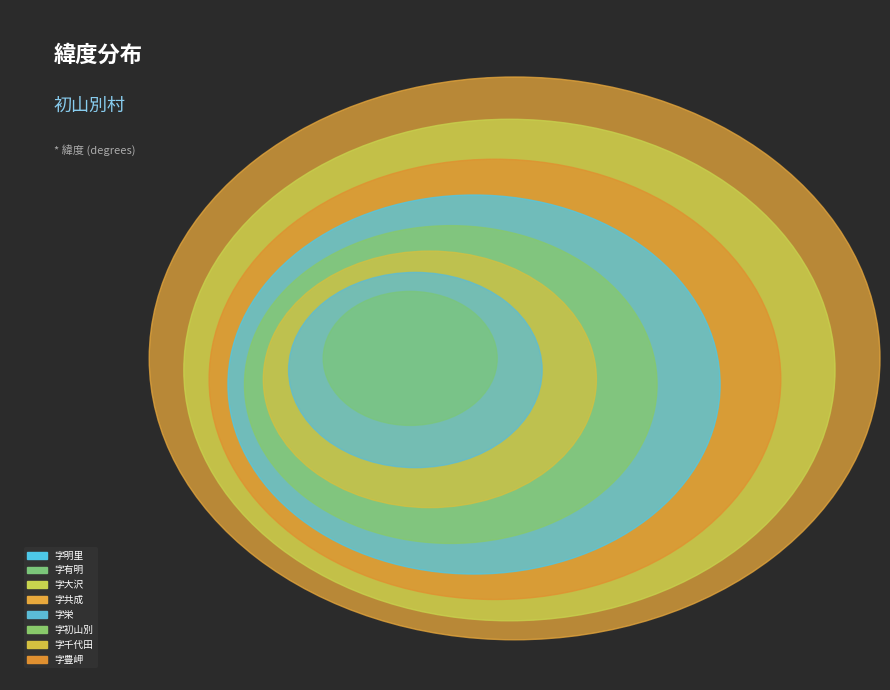

What is the smallest slice in the pie chart?

字有明